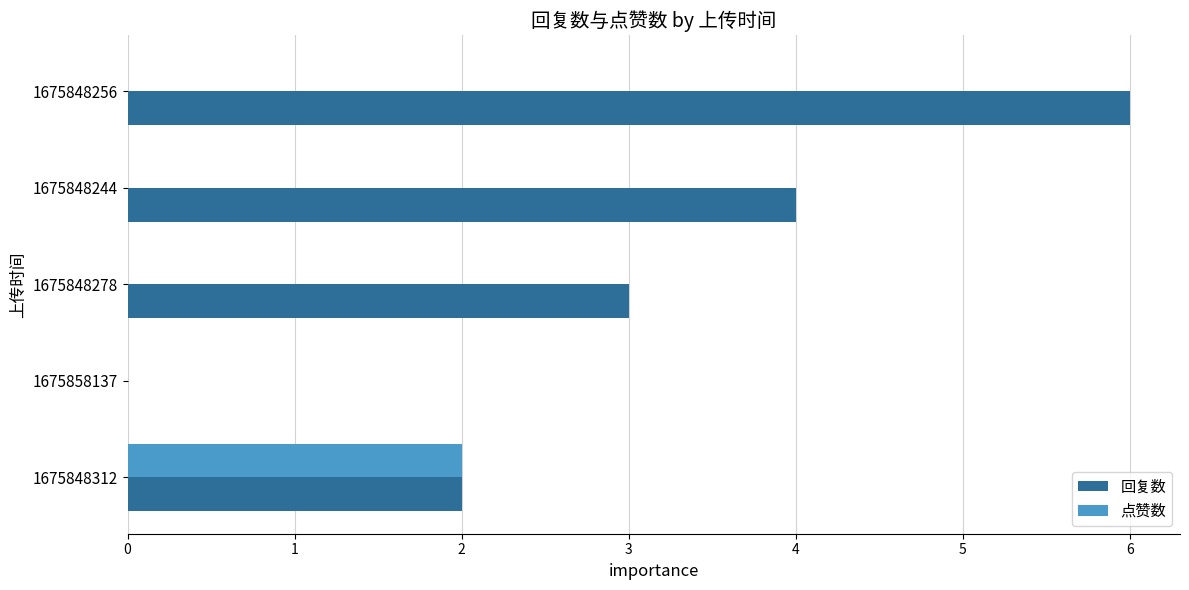

Which series has the largest total across all categories?

回复数